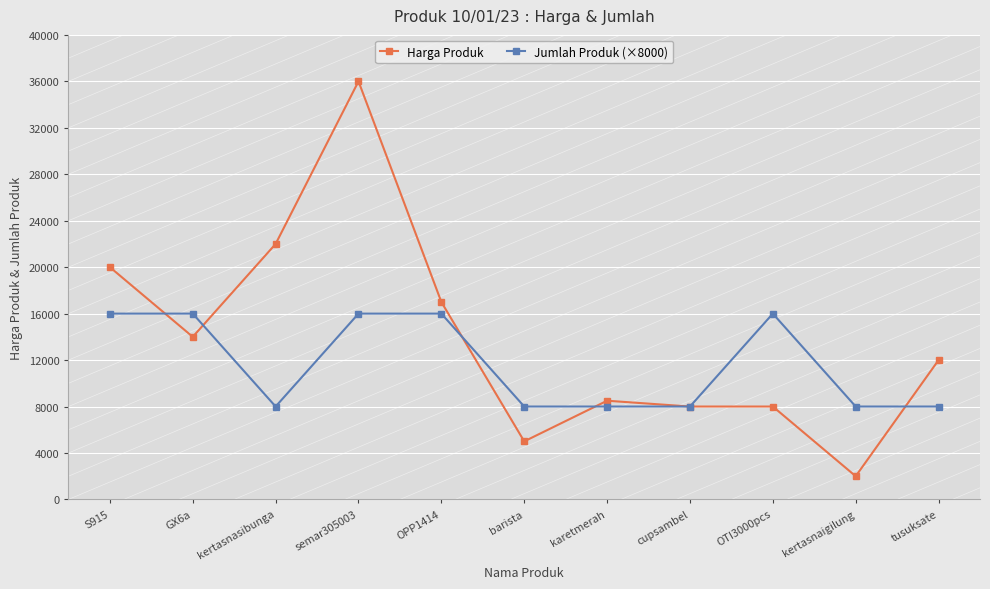

Which category has the highest value across all series?

semar305003